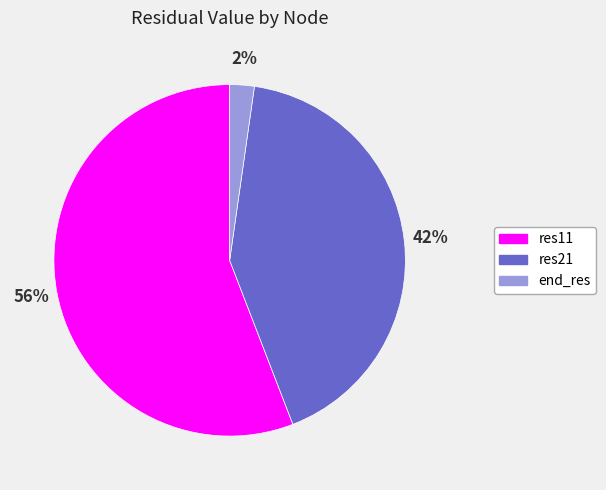

True or false: end_res accounts for 2% of the total.

True